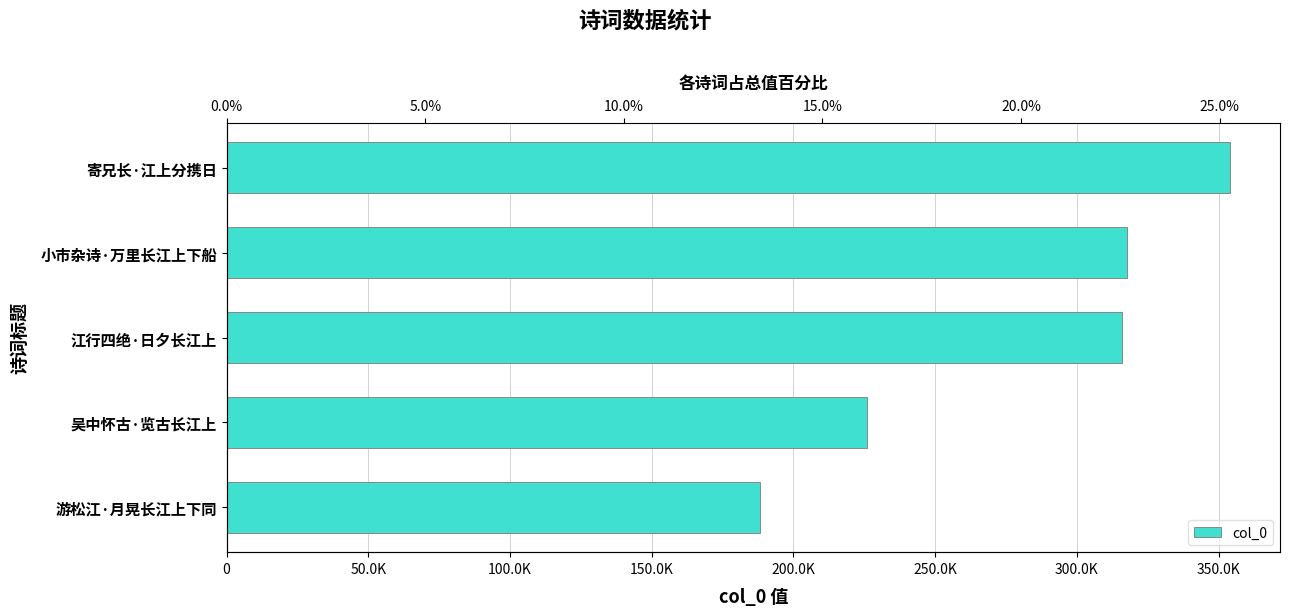

Does the chart contain stacked bars?

No